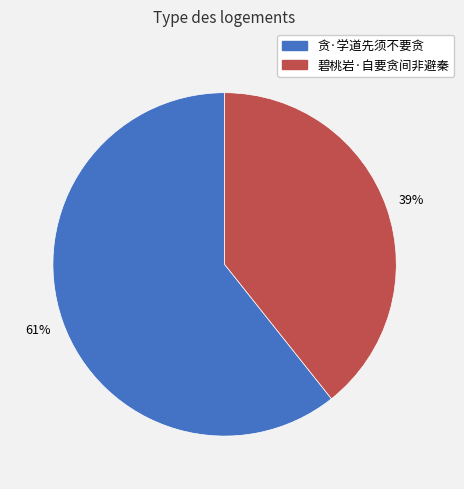

Is 碧桃岩·自要贪间非避秦 the majority of the pie?

No